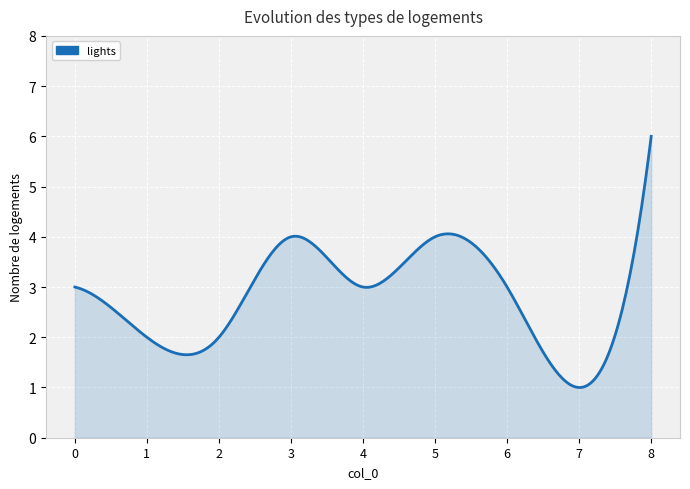

What is the smallest value displayed?

1.0